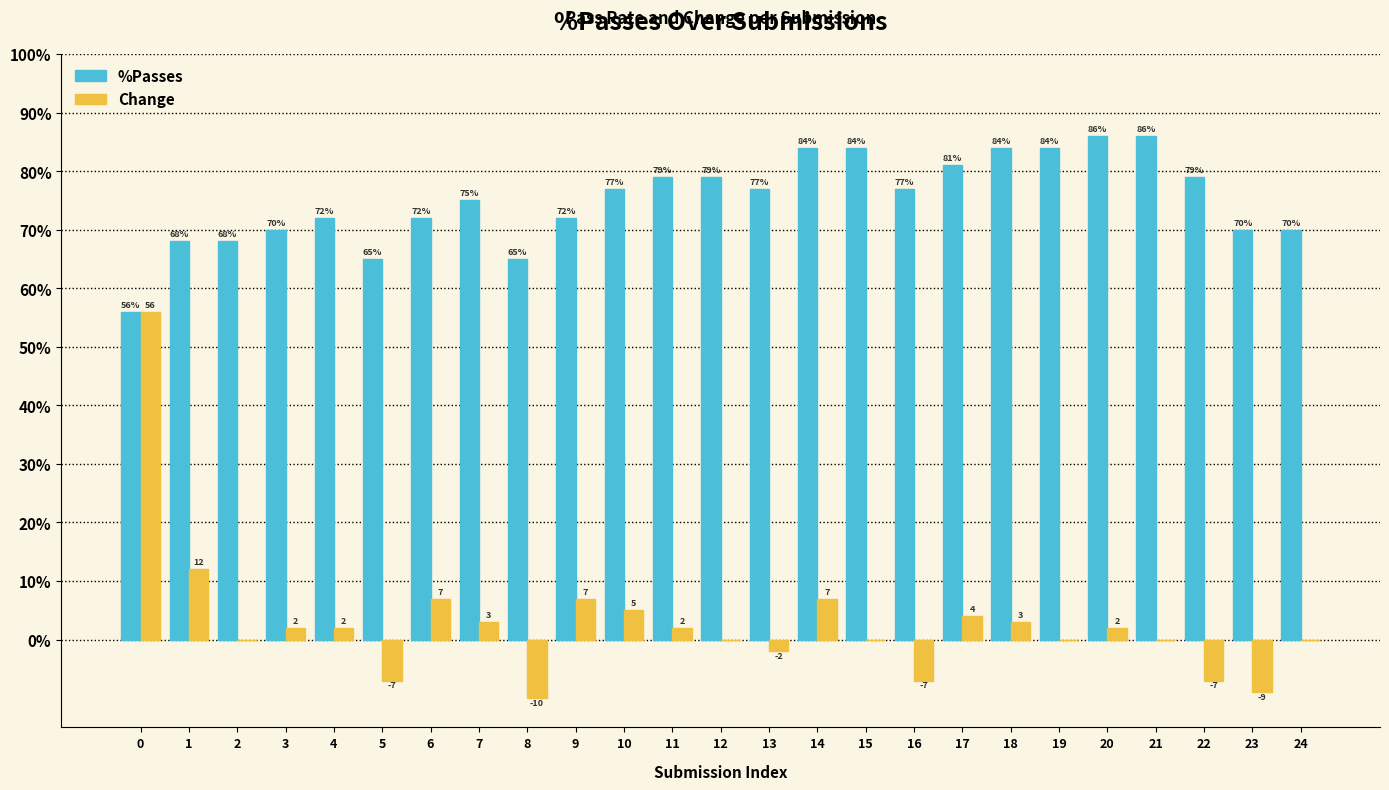

Between 16 and 18, which series saw the biggest shift?

Change